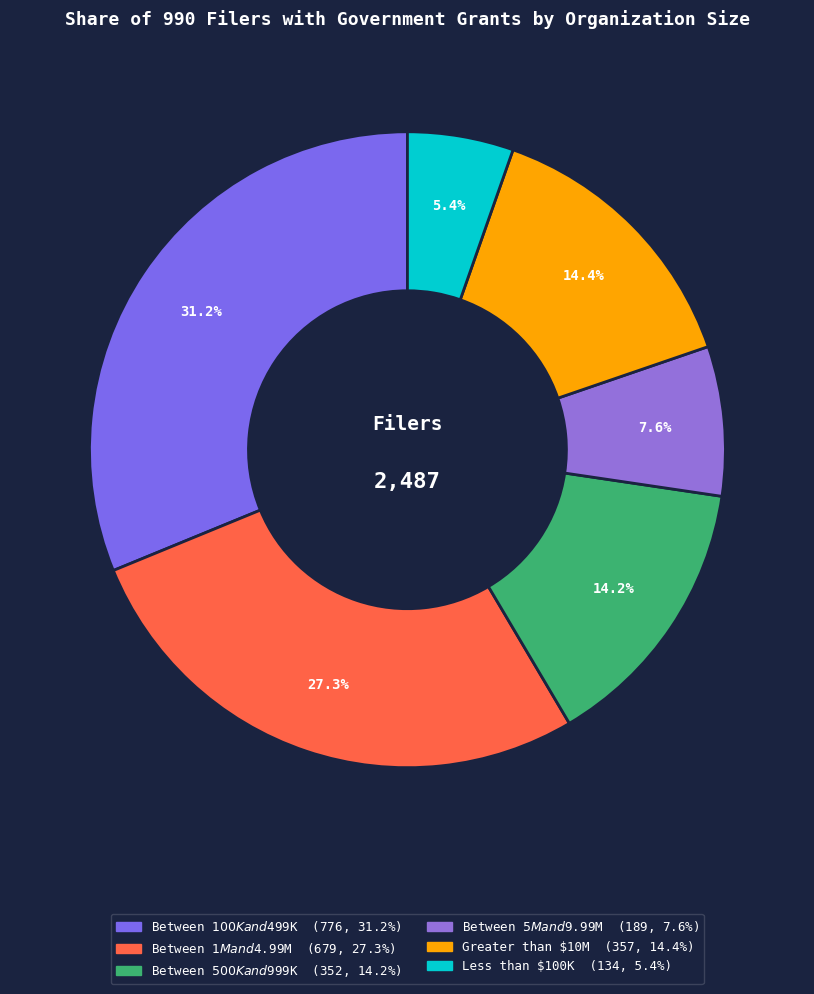

What percentage is NOT represented by Between $100K and $499K?

68.8%